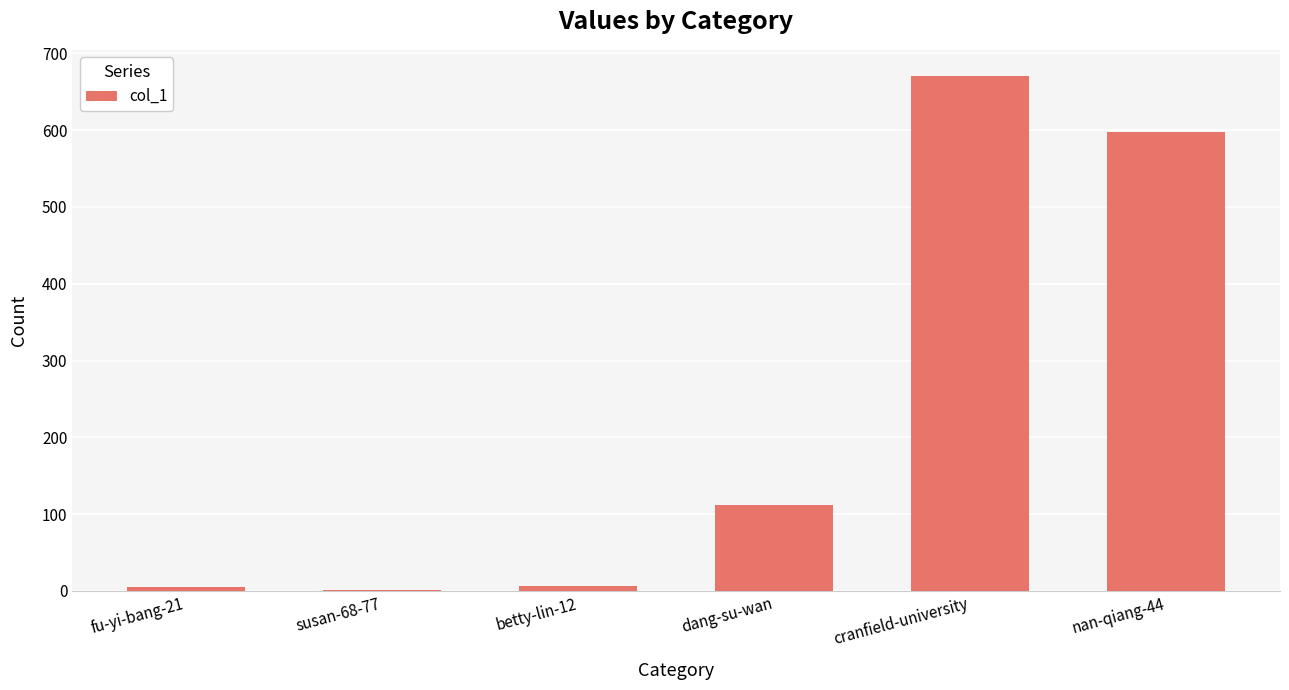

What is the ratio of the value at dang-su-wan to the value at nan-qiang-44?

0.2